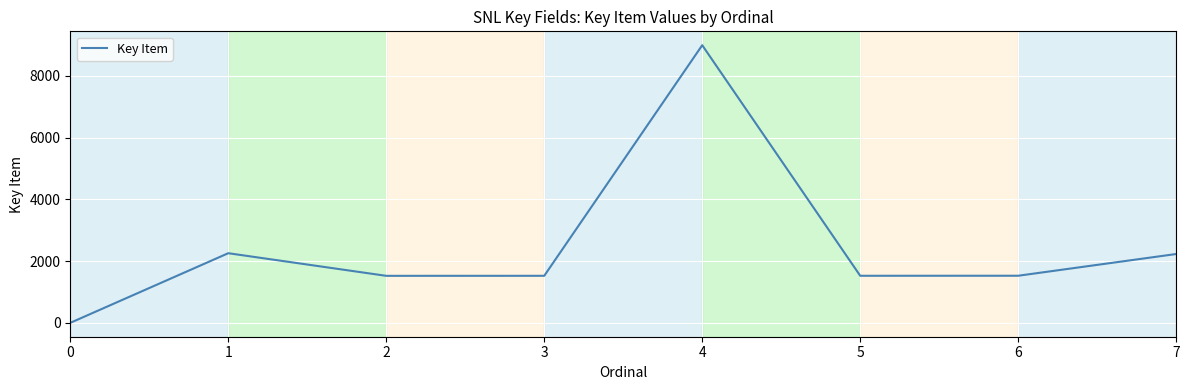

What is the sum of all values?

19579